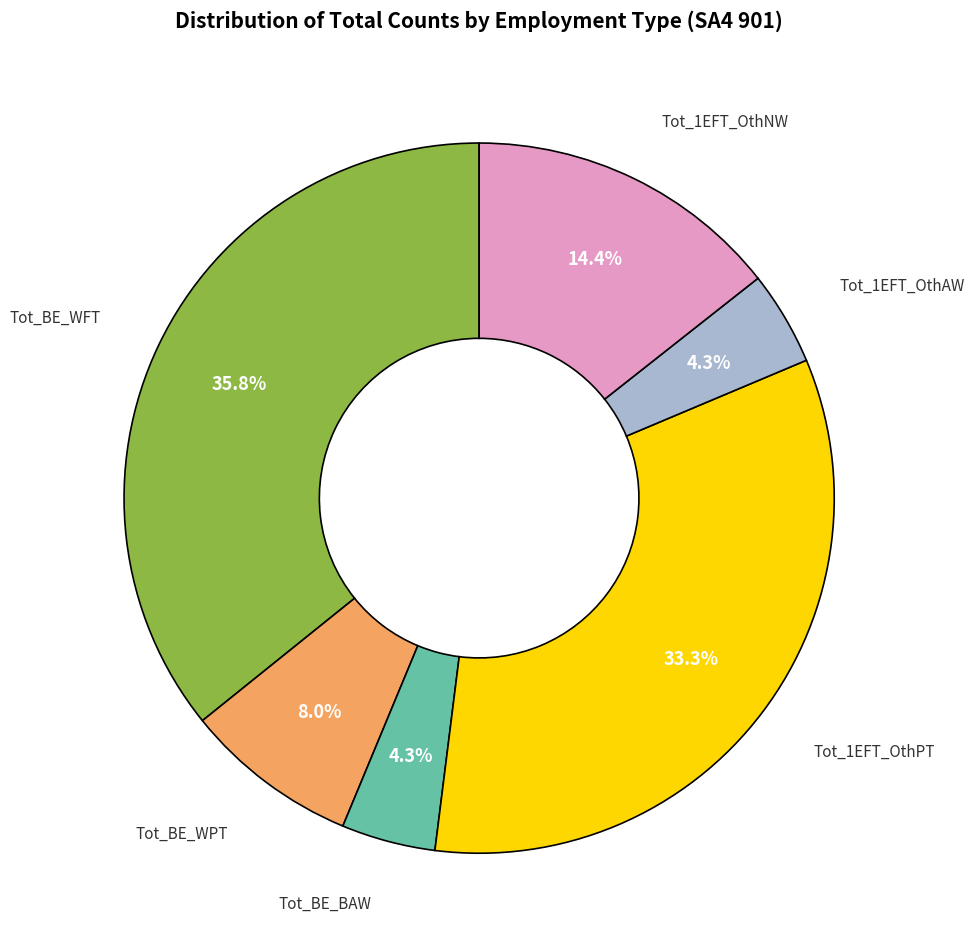

Is there a majority slice in this chart?

No